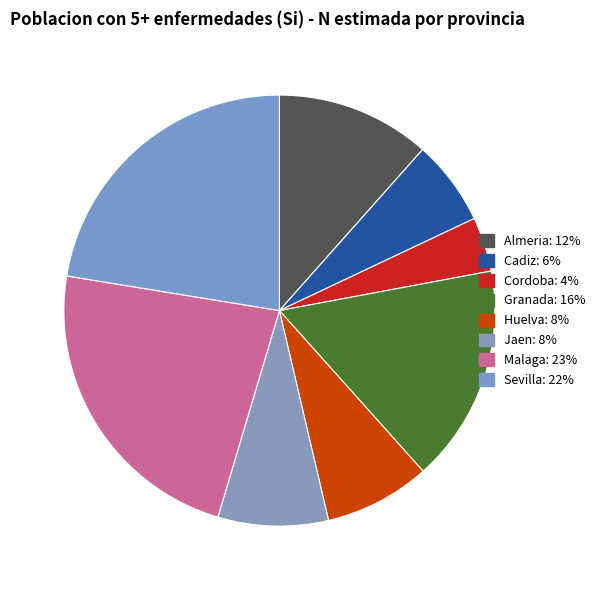

What is the largest slice in the pie chart?

Malaga